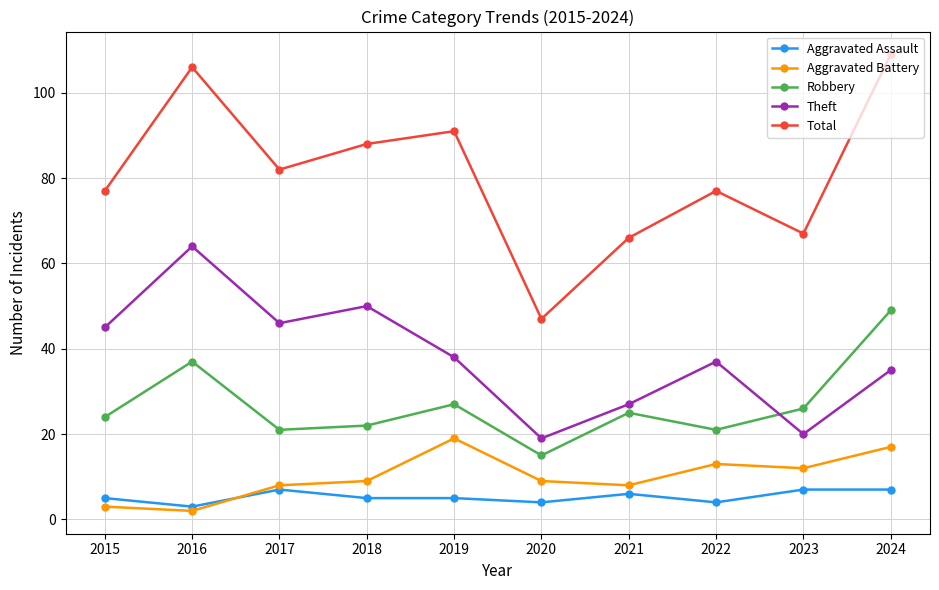

Reading left to right, transcribe all the data shown in this chart.

Aggravated Assault: 5	3	7	5	5	4	6	4	7	7
Aggravated Battery: 3	2	8	9	19	9	8	13	12	17
Robbery: 24	37	21	22	27	15	25	21	26	49
Theft: 45	64	46	50	38	19	27	37	20	35
Total: 77	106	82	88	91	47	66	77	67	109